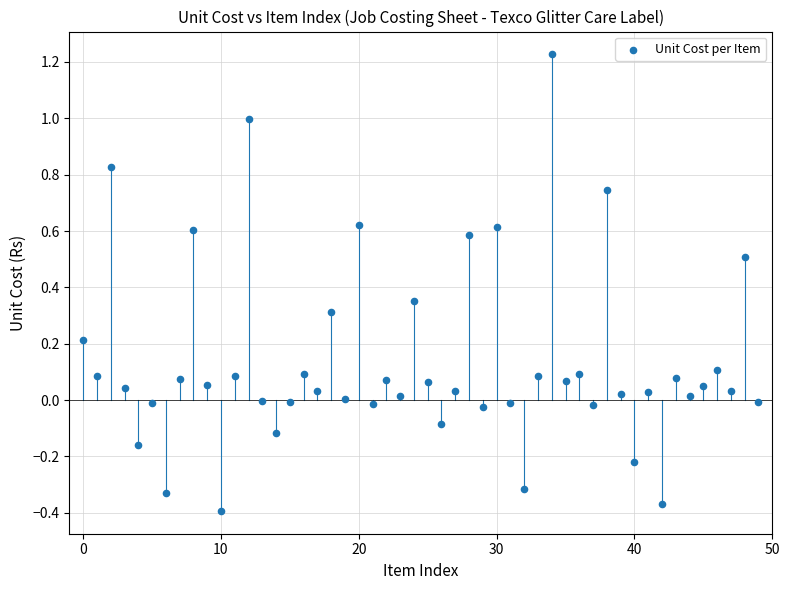

What is the range of Y values (max minus min)?

1.6